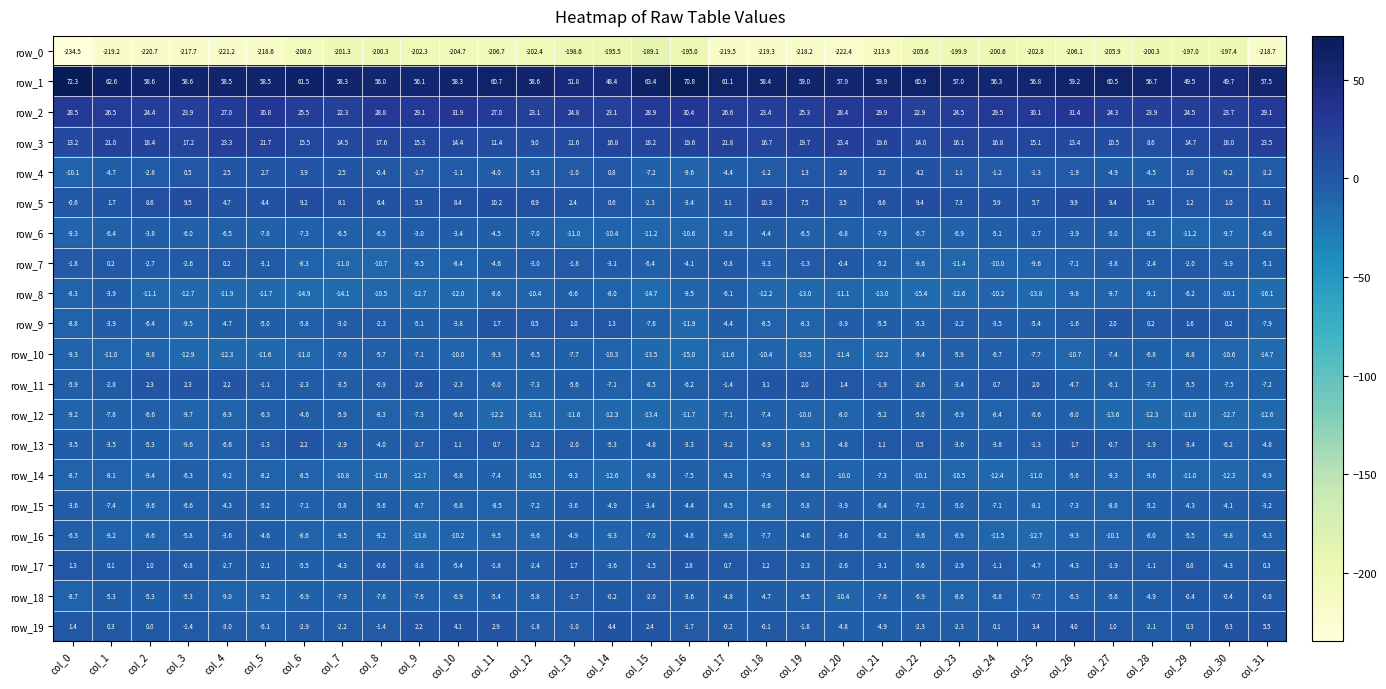

What is the spread (max minus min) of values at col_2?

279.3